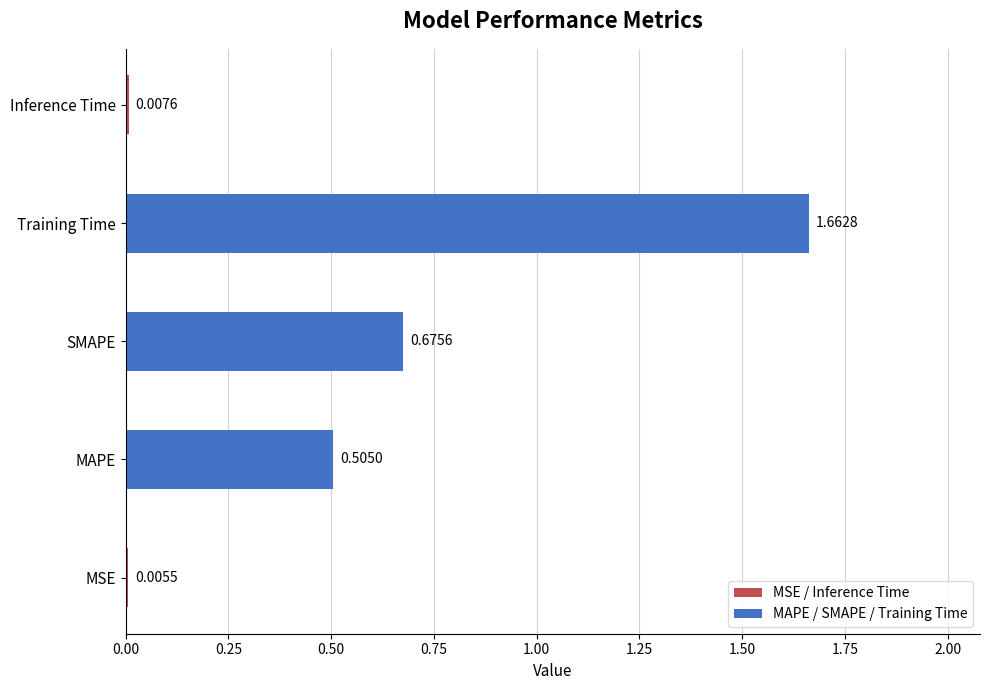

What is the sum of all values?

2.9